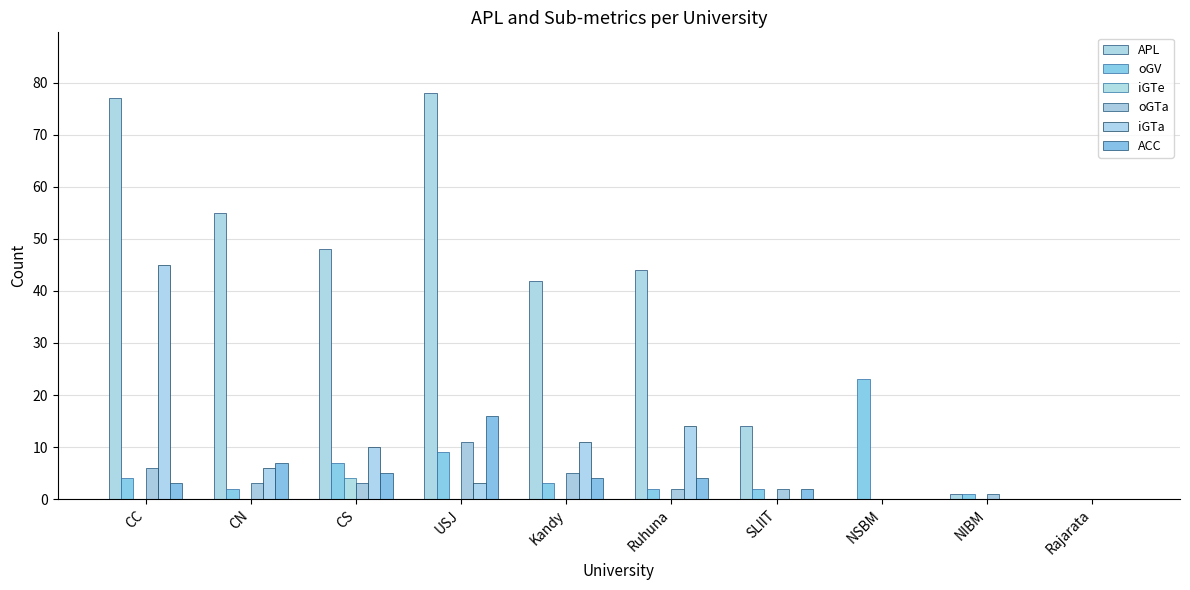

Are the bars horizontal?

No